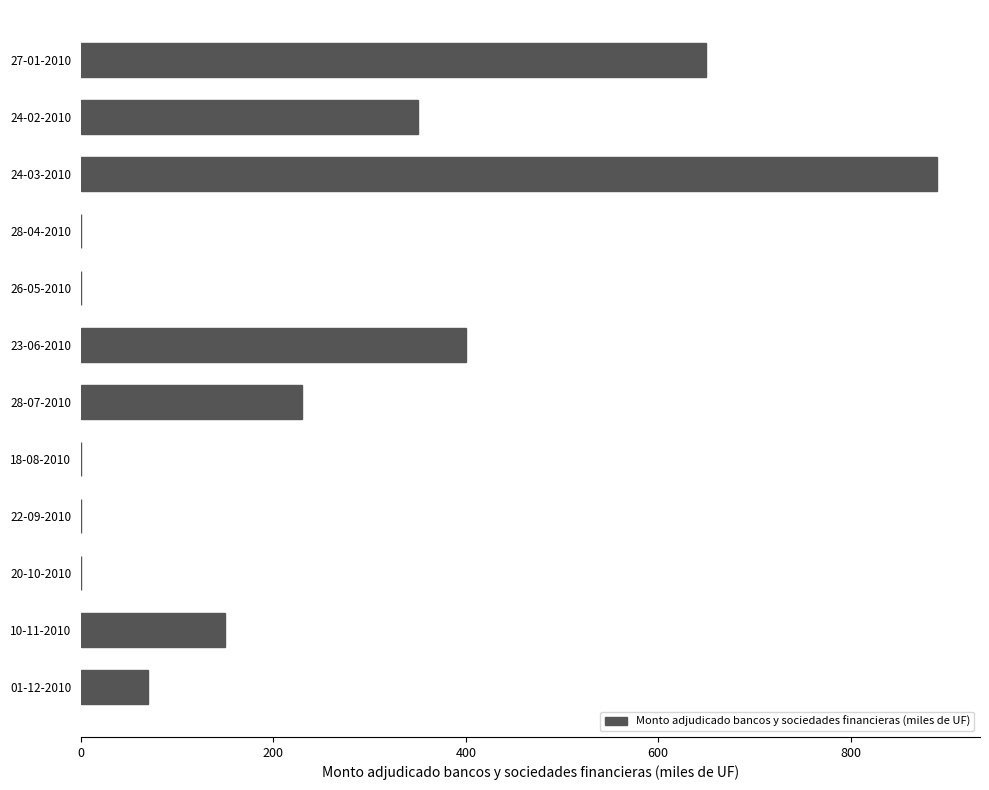

How many categories are shown in the chart?

12